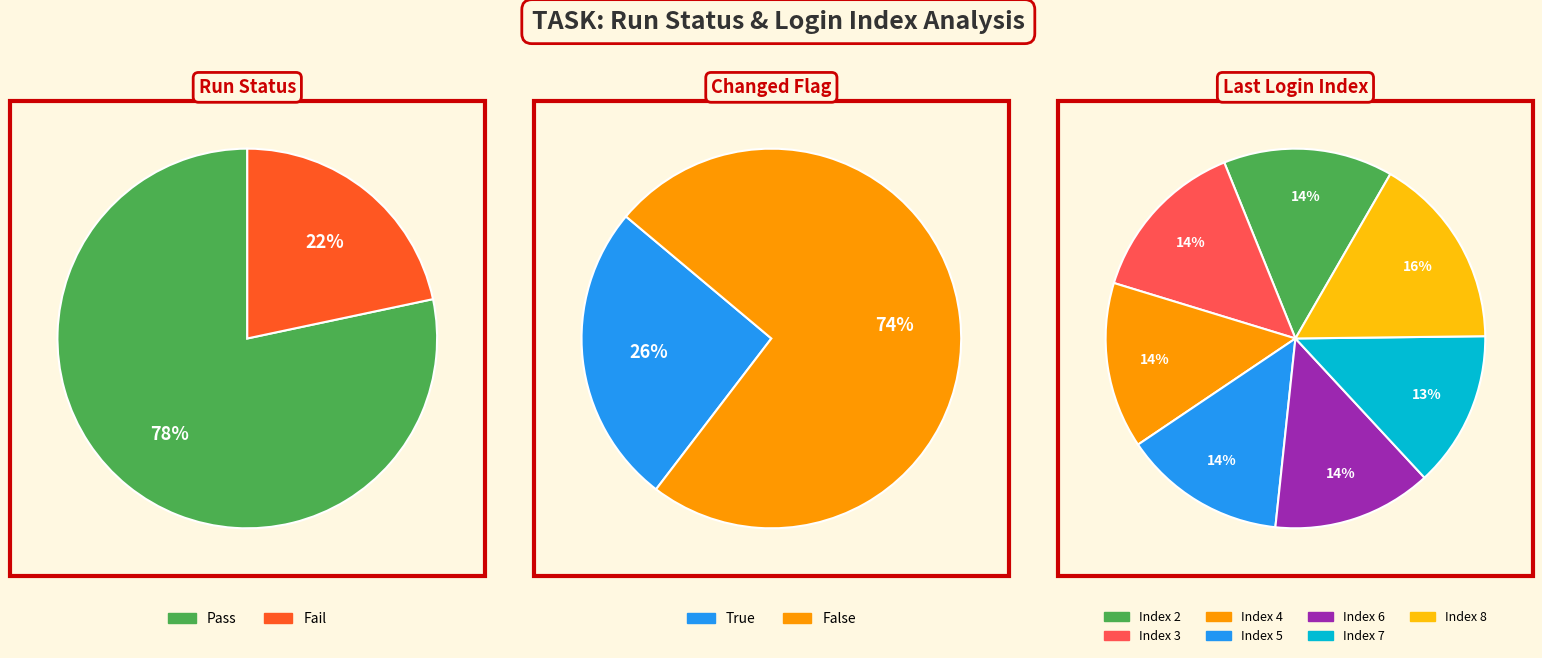

Does 2 represent more than half of the total?

No